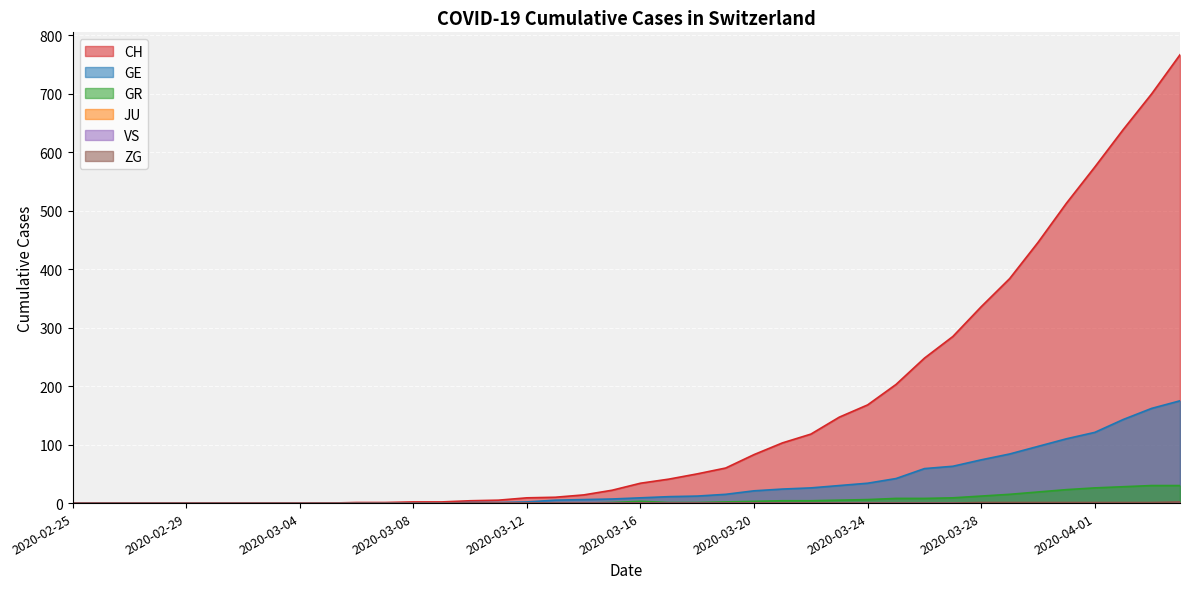

The value of GE at 2020-03-09 is 101. True or false?

False